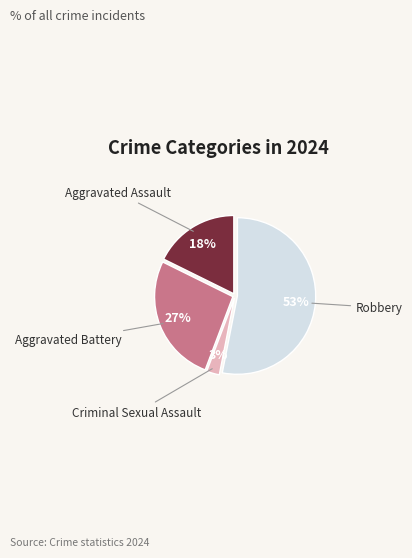

Rank the categories by value from highest to lowest.

Robbery, Aggravated Battery, Aggravated Assault, Criminal Sexual Assault